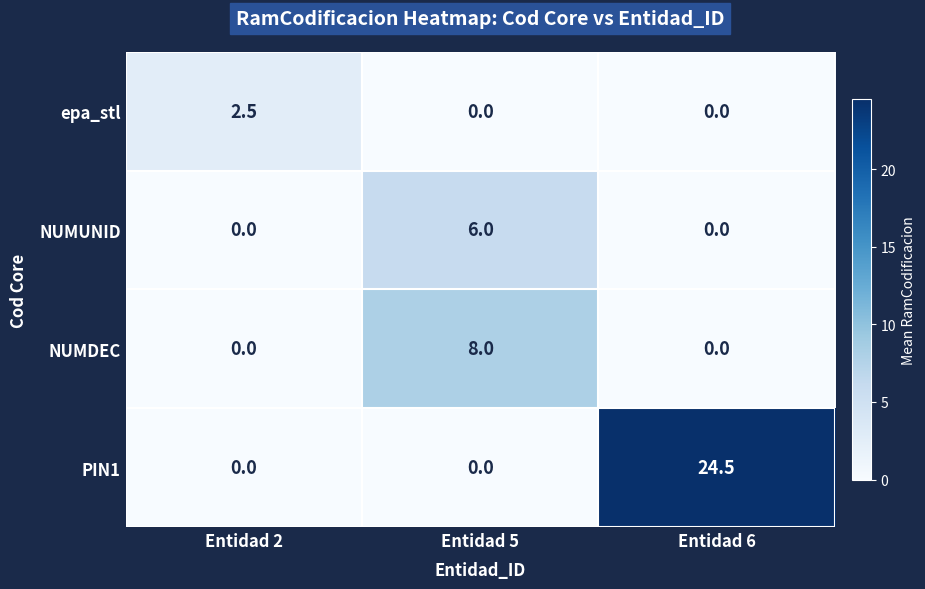

Between Entidad 2 and Entidad 5, which series saw the biggest shift?

NUMDEC